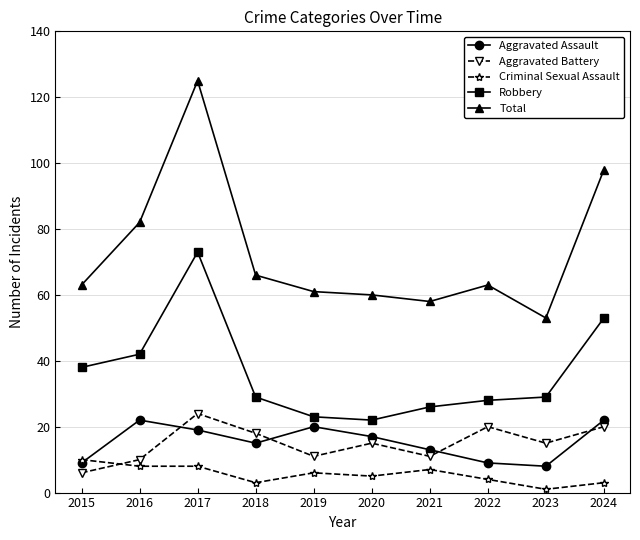

True or false: Aggravated Battery and Robbery cross at least once.

False